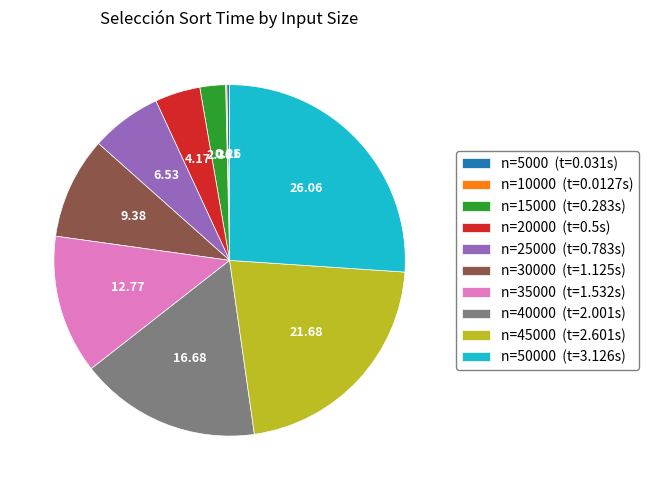

Approximately how many times larger is the value at n=50000 (t=3.126s) compared to n=35000 (t=1.532s)?

2.0